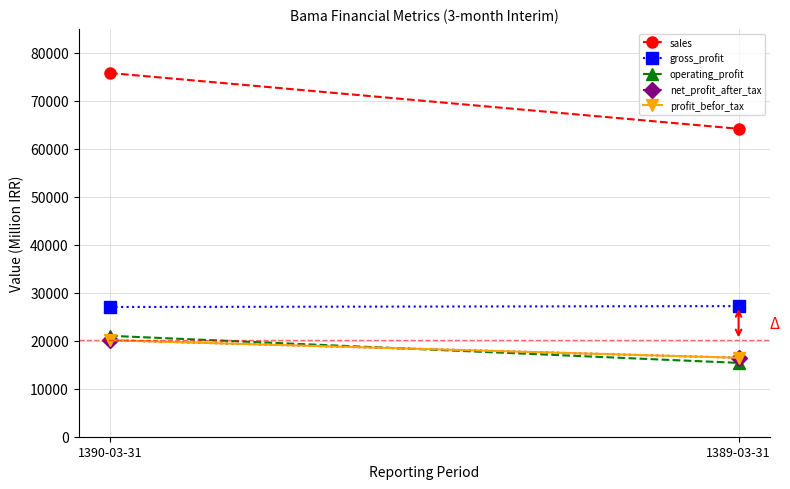

What is the value of the sales point at the 1st from the left?

75802